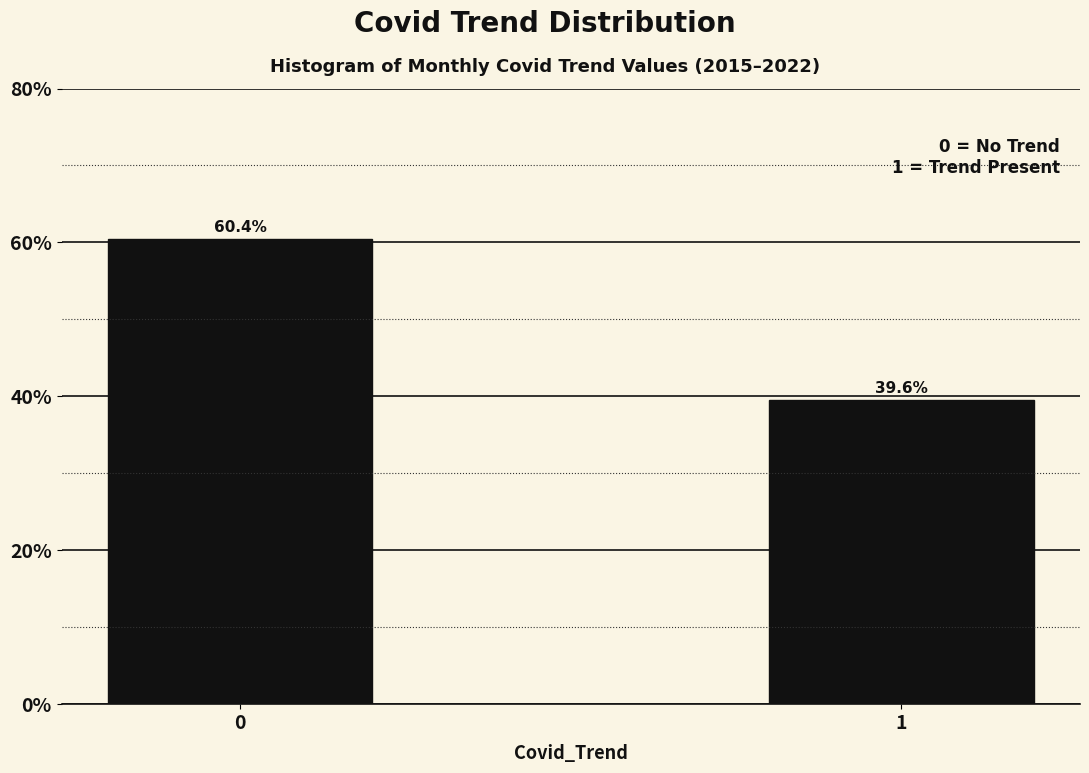

Reading left to right, extract all data points from this chart.

60.4	39.6